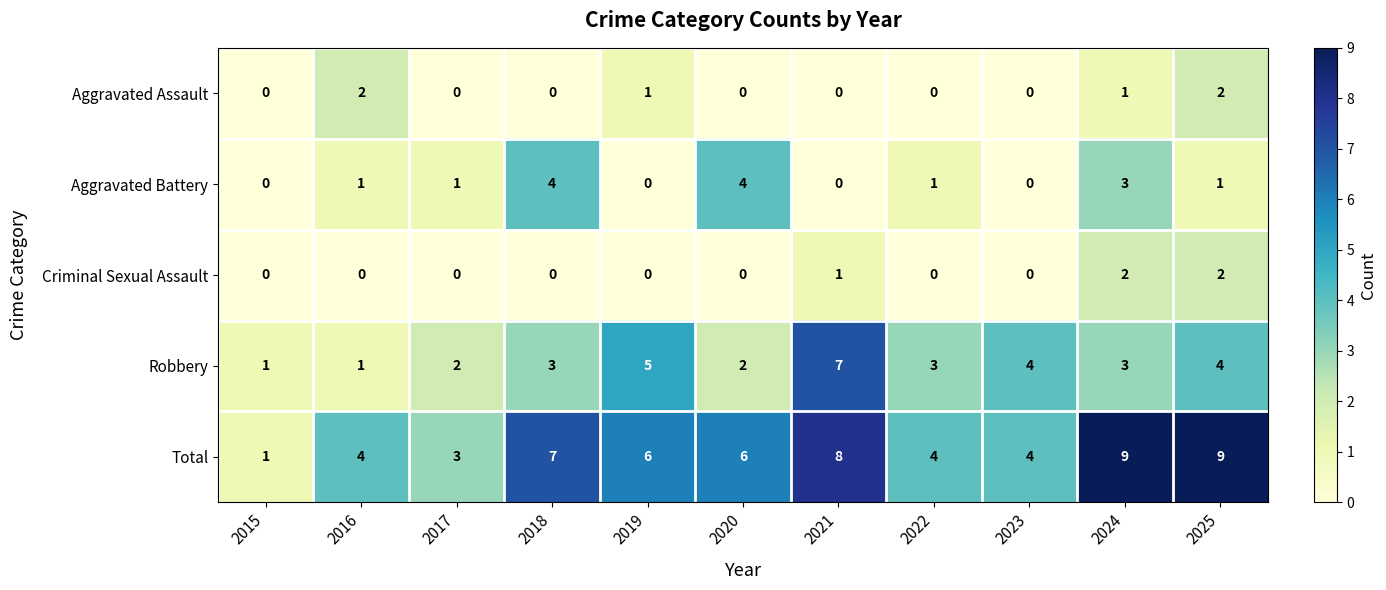

What is the sum of the Robbery values at 2021 and 2017?

9